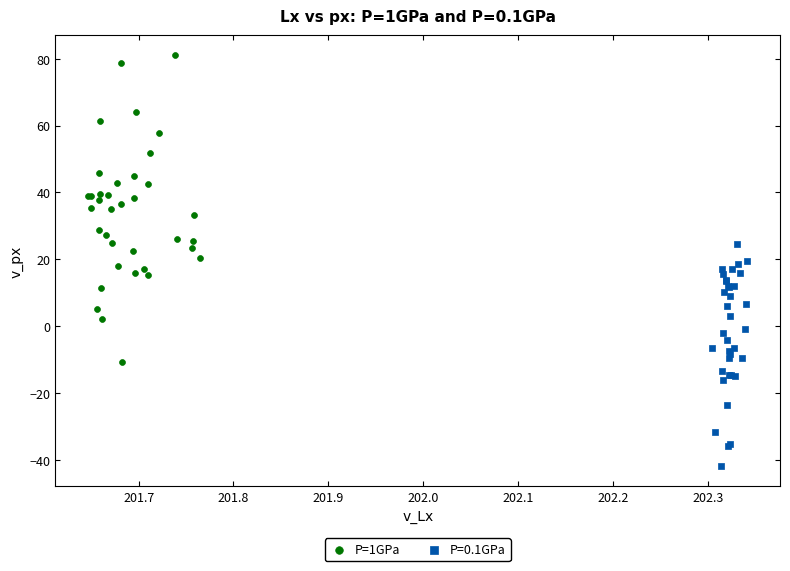

Which series has the largest Y range (max minus min)?

P=1GPa